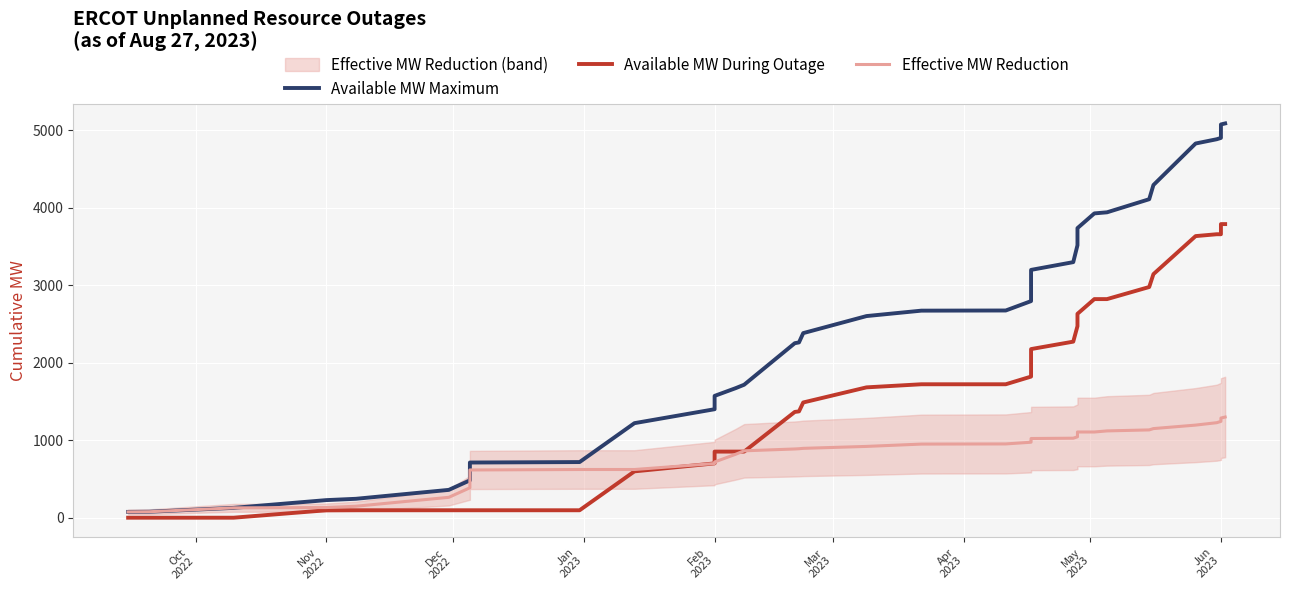

True or false: Available MW Maximum and Effective MW Reduction intersect in this chart.

False